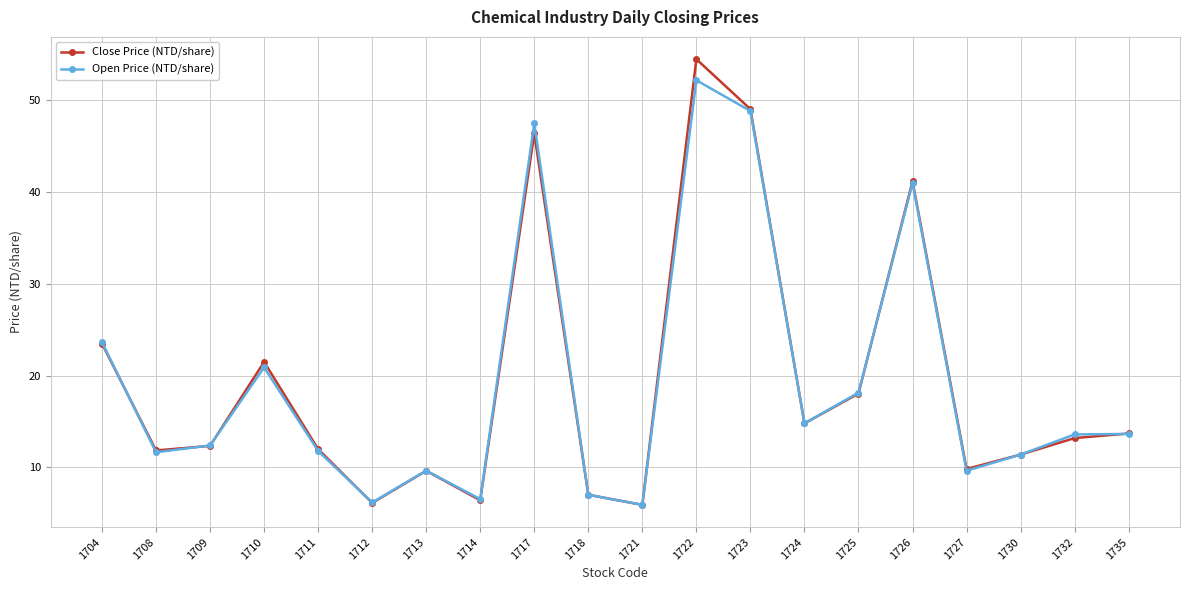

What is the total value across all series at 1726?

82.2